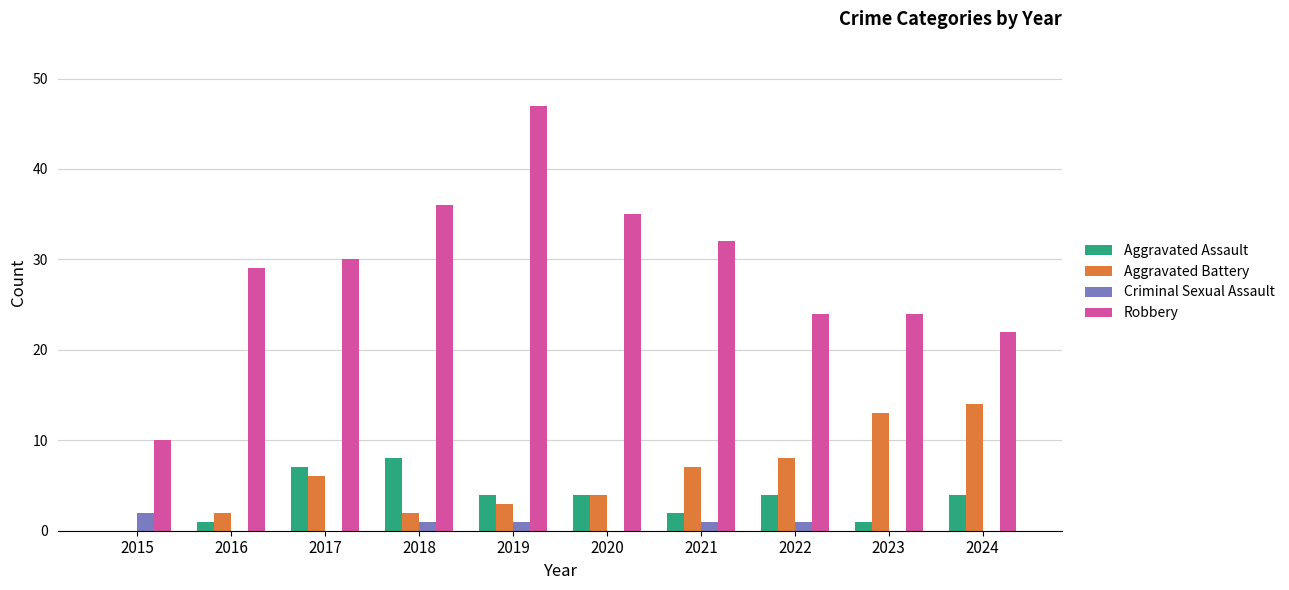

Count the number of categories in the chart.

10